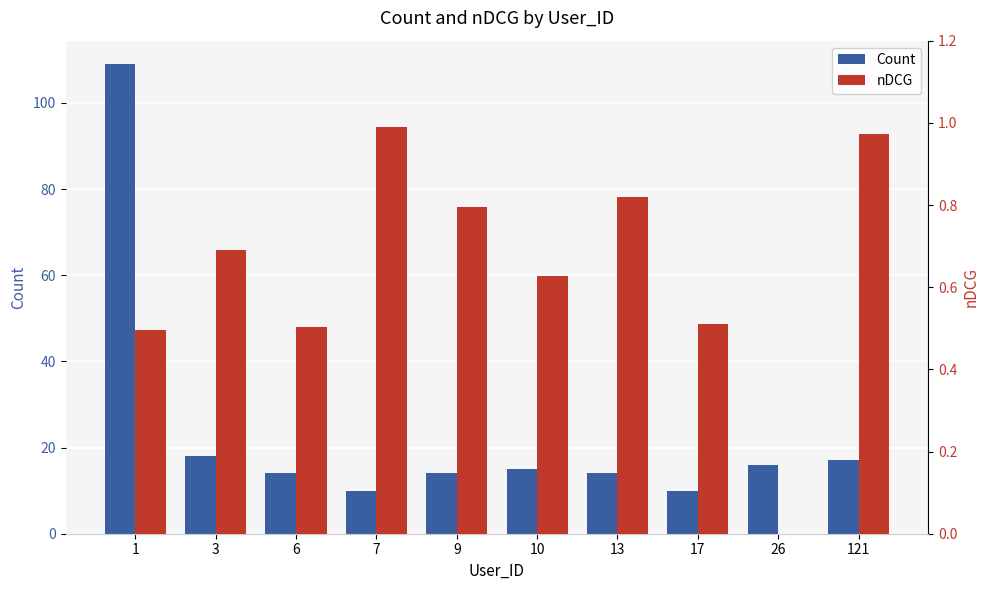

What are all the series names shown in the legend?

Count, nDCG